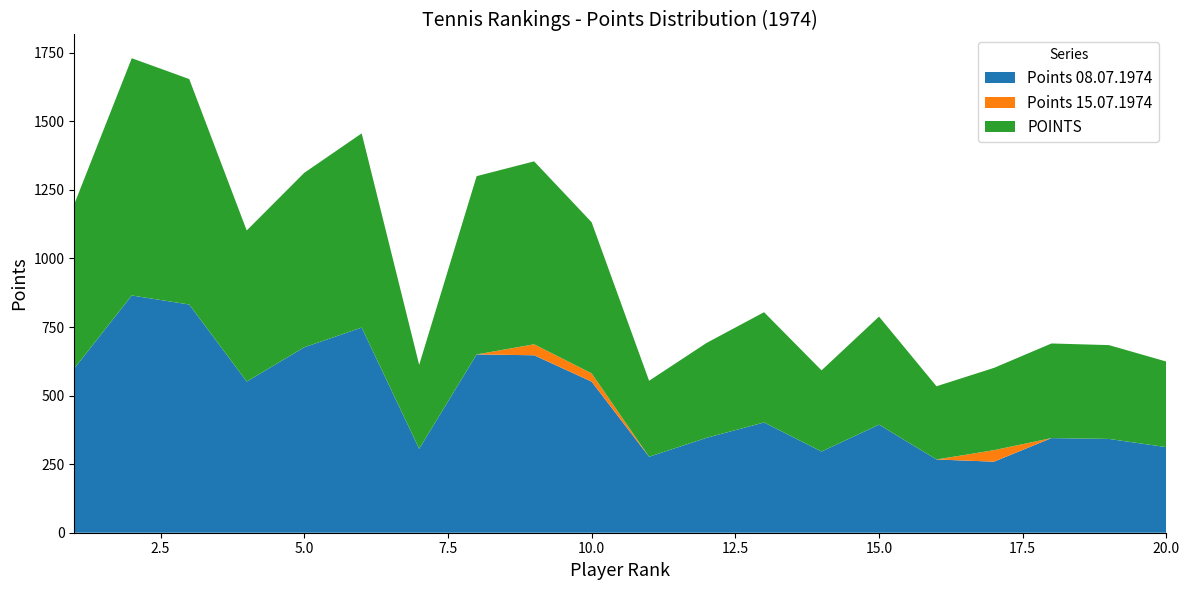

Reading left to right, extract all data points from this chart.

Points 08.07.1974: 1=599	2=865	3=832	4=551	5=676	6=748	7=306	8=650	9=647	10=551	11=277	12=346	13=402	14=296	15=394	16=267	17=259	18=345	19=342	20=312
Points 15.07.1974: 1=0	2=0	3=0	4=0	5=0	6=0	7=0	8=0	9=40	10=30	11=0	12=0	13=0	14=0	15=0	16=0	17=42	18=0	19=0	20=0
POINTS: 1=599	2=865	3=822	4=551	5=636	6=708	7=306	8=650	9=667	10=551	11=277	12=346	13=402	14=296	15=394	16=267	17=300	18=345	19=342	20=312